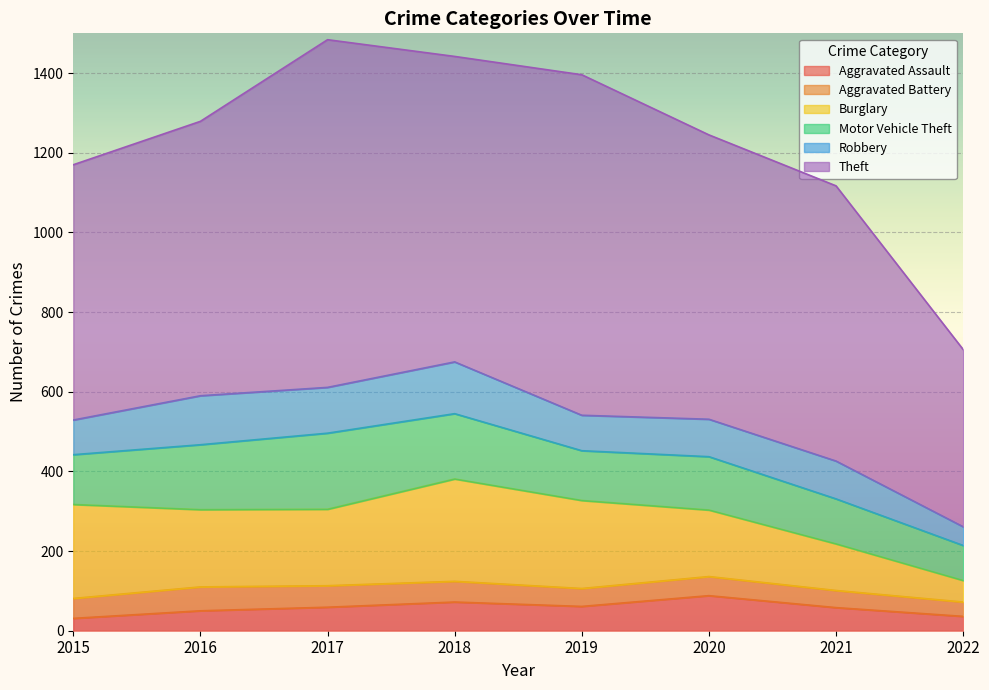

At which category does Robbery reach its first local valley?

2017